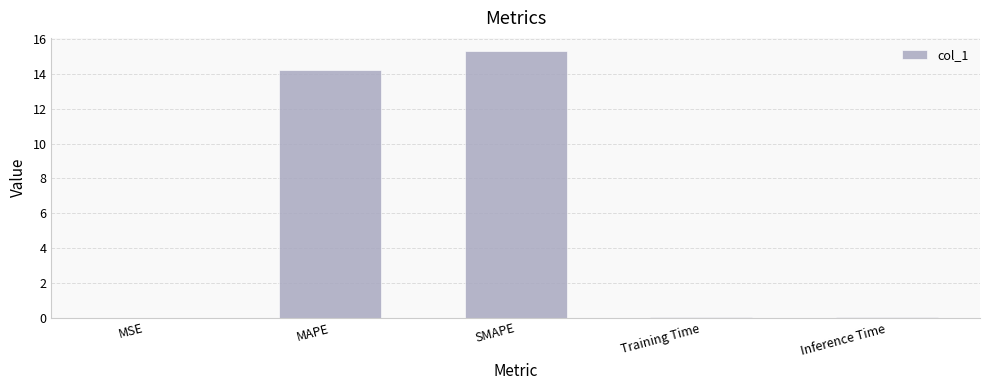

What is the sum of all values?

29.6